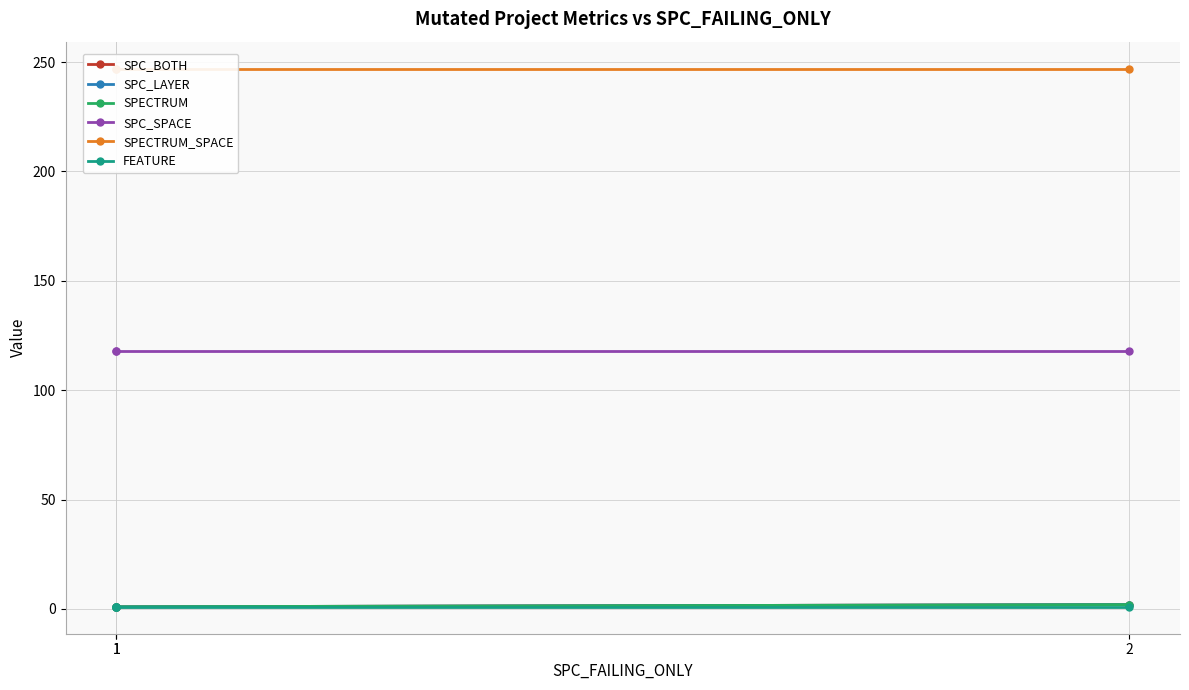

Is this an area chart (filled region under the line)?

No